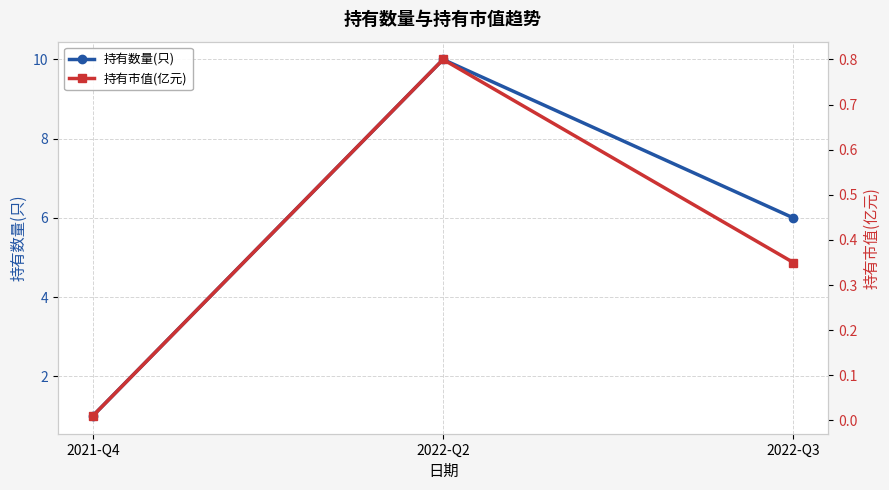

Rank the series by their average value, from highest to lowest.

持有数量(只), 持有市值(亿元)